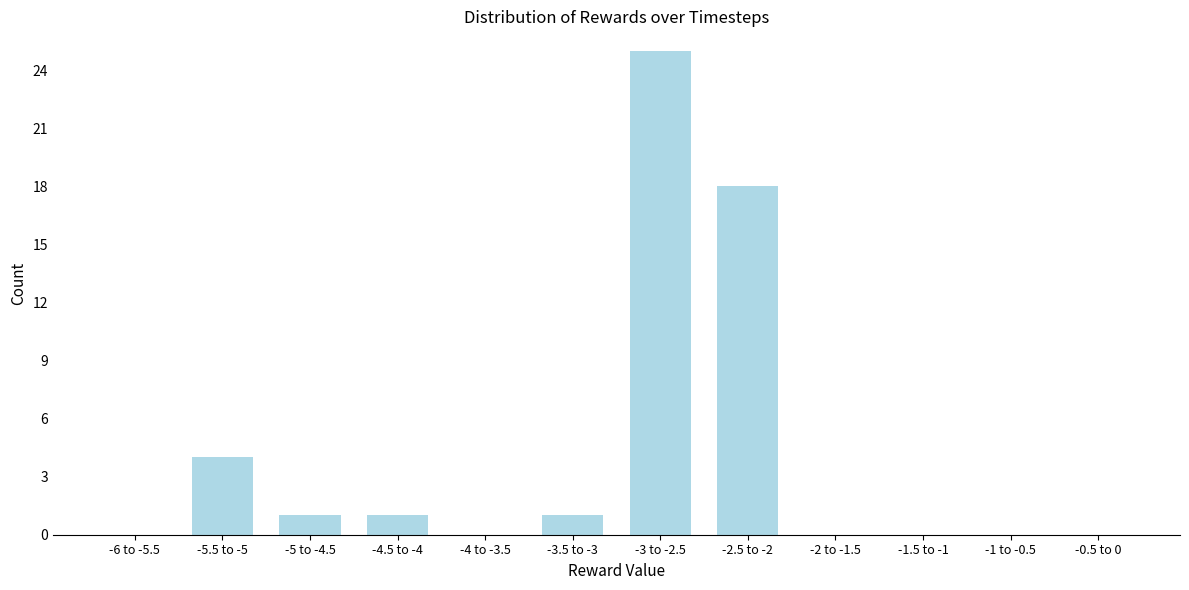

Reading right to left, transcribe all the data shown in this chart.

-0.5 to 0=0	-1 to -0.5=0	-1.5 to -1=0	-2 to -1.5=0	-2.5 to -2=18	-3 to -2.5=25	-3.5 to -3=1	-4 to -3.5=0	-4.5 to -4=1	-5 to -4.5=1	-5.5 to -5=4	-6 to -5.5=0